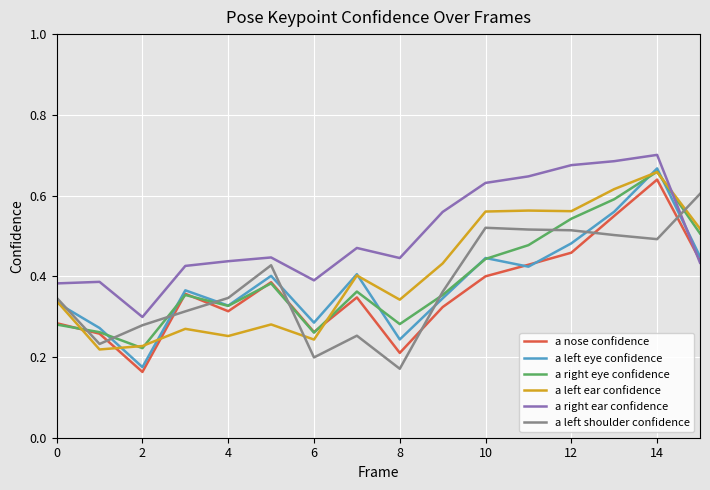

Which series has the largest total across all categories?

a right ear confidence